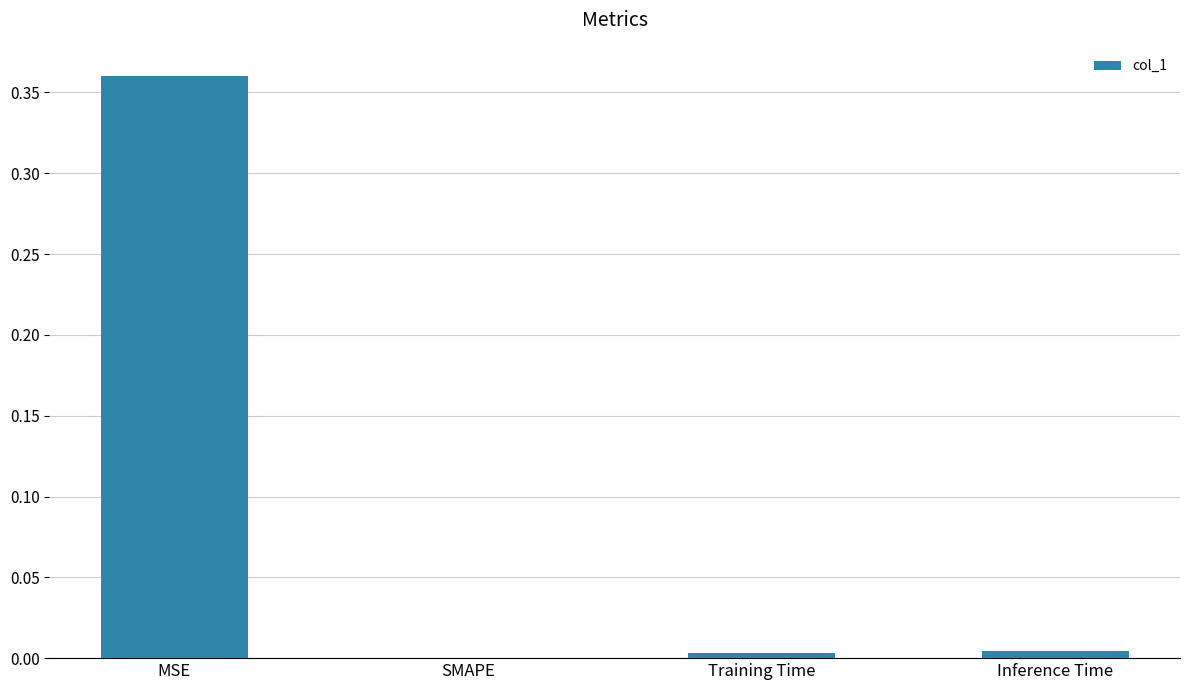

Which category has the highest value across all series?

MSE